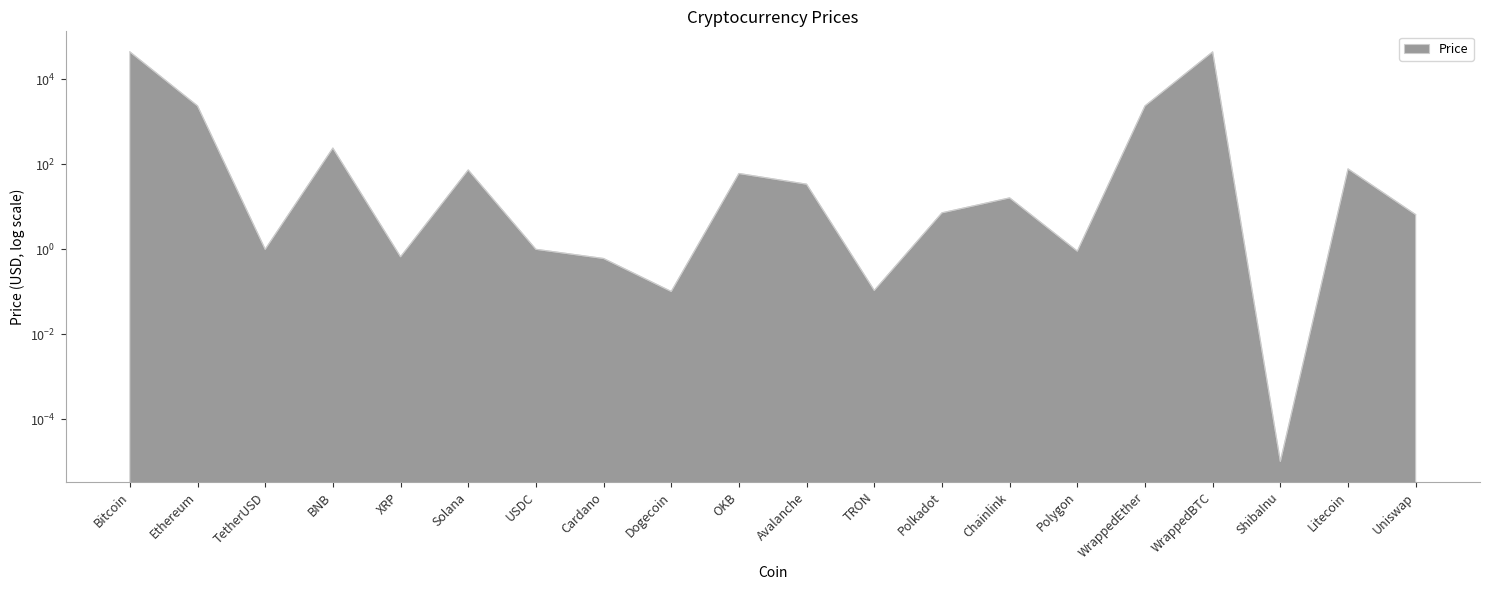

How many lines are shown in the chart?

1